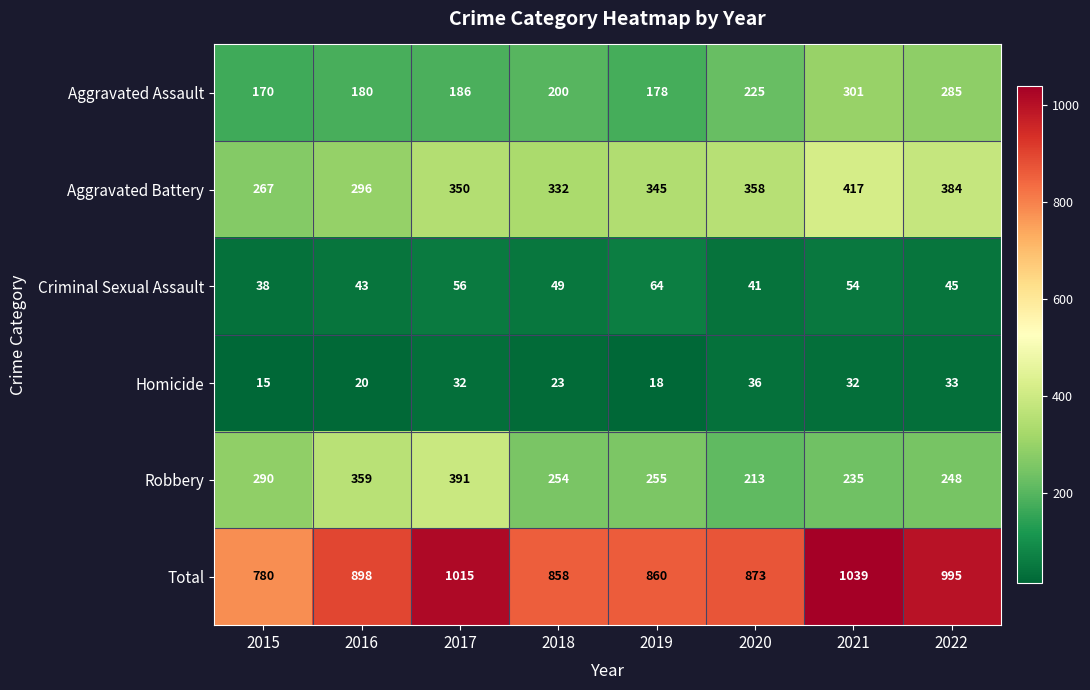

Which series has the largest total across all categories?

Total